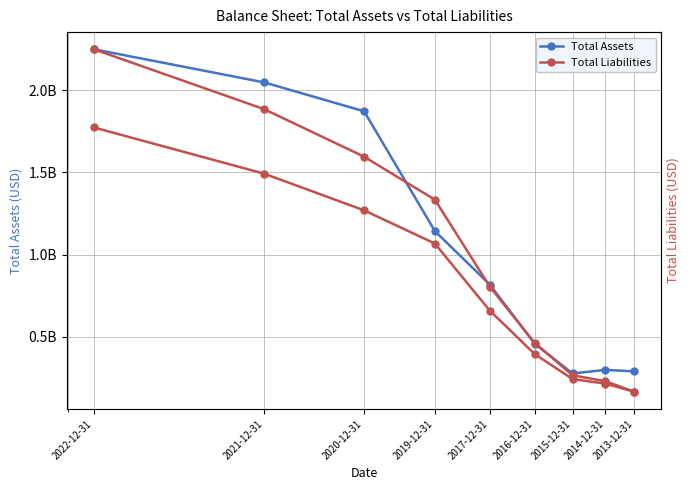

Reading left to right, what are all the values shown in this chart?

Total Assets: 2251100000	2048800000	1872900000	1142900000	816744000	456647000	275126000	297182000	287955000
Total Liabilities: 1774700000	1492500000	1269300000	1067000000	658228000	393497000	241075000	213353000	163358000